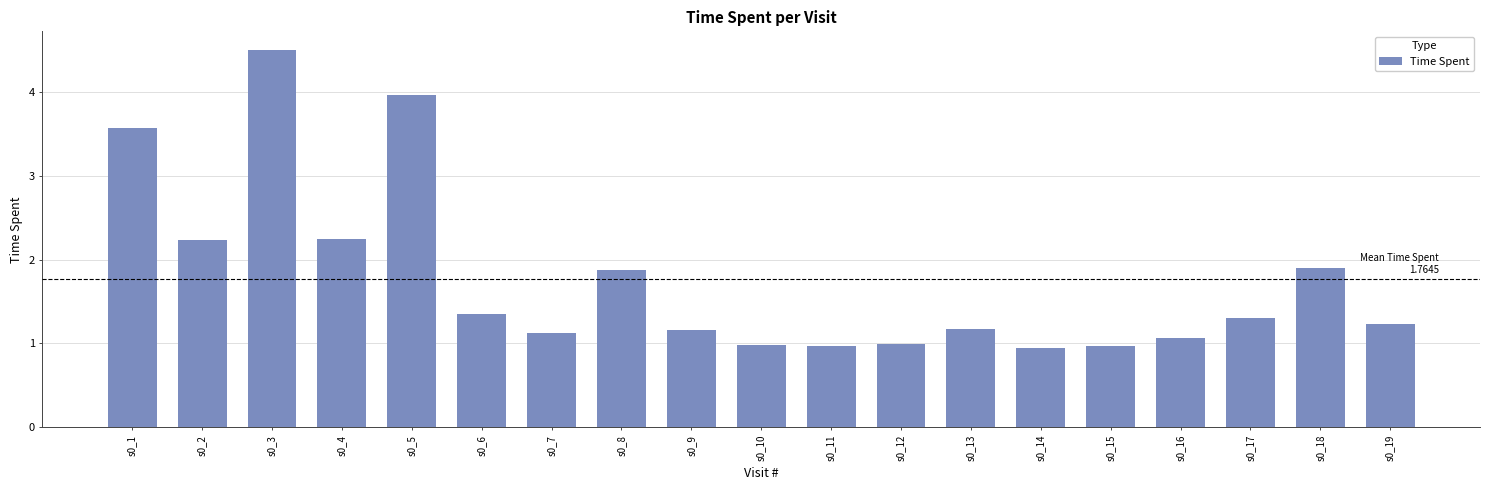

What is the sum of the values at s0_10 and s0_3?

5.5